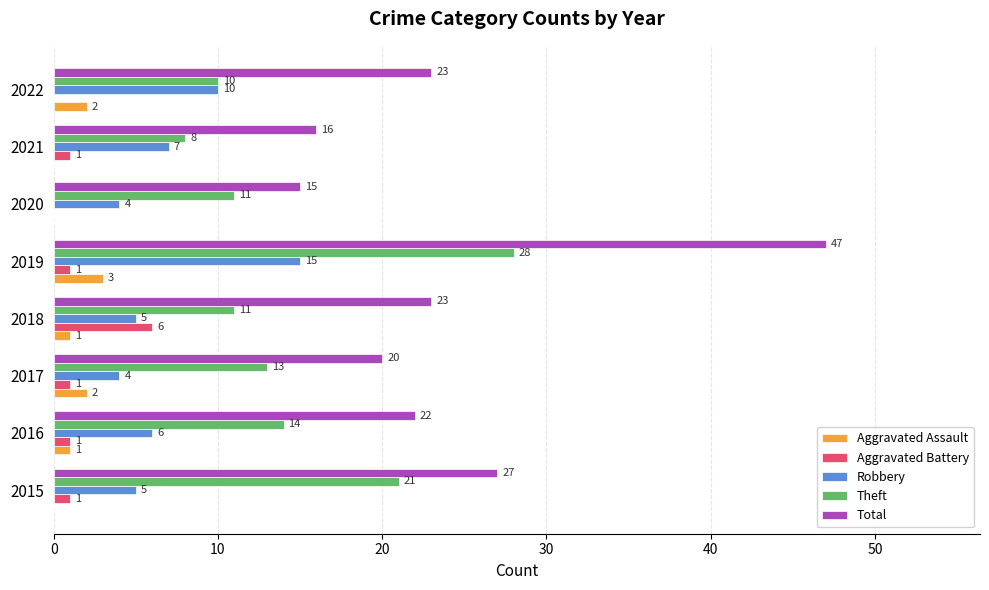

What is the sum of the Aggravated Assault values at 2019 and 2020?

3